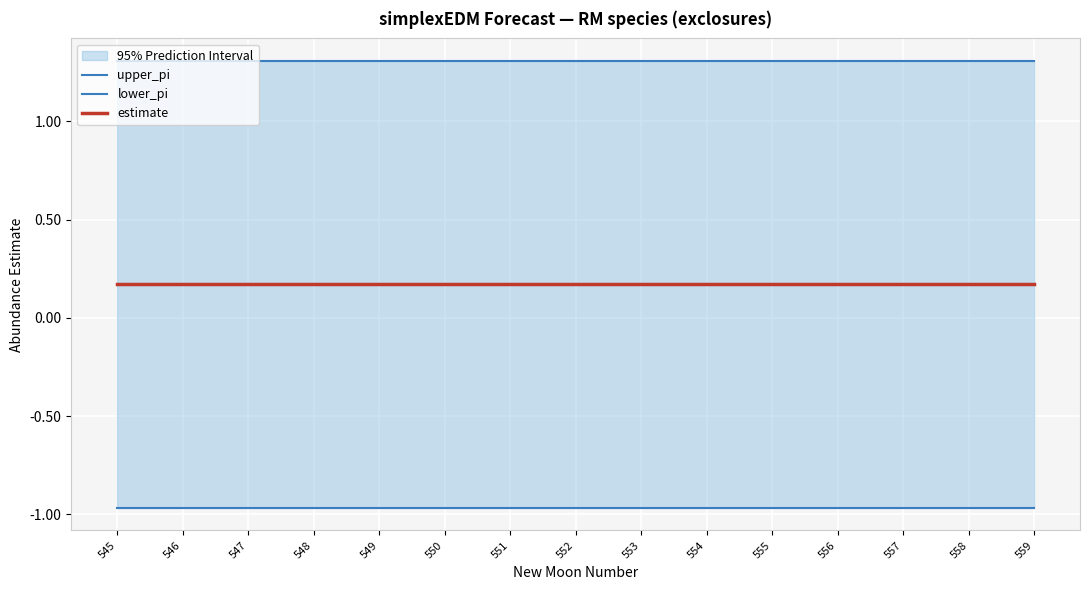

What is the lowest value of the upper_pi series?

1.3